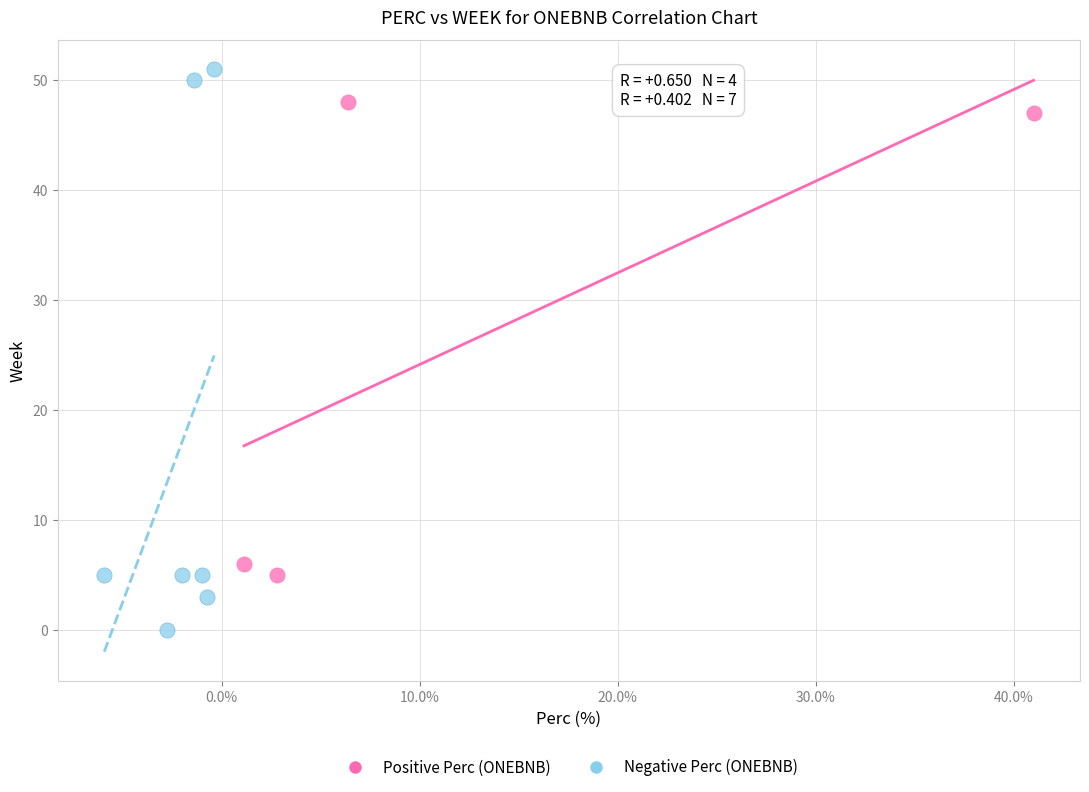

Which series reaches the minimum Y coordinate?

Negative Perc (ONEBNB)